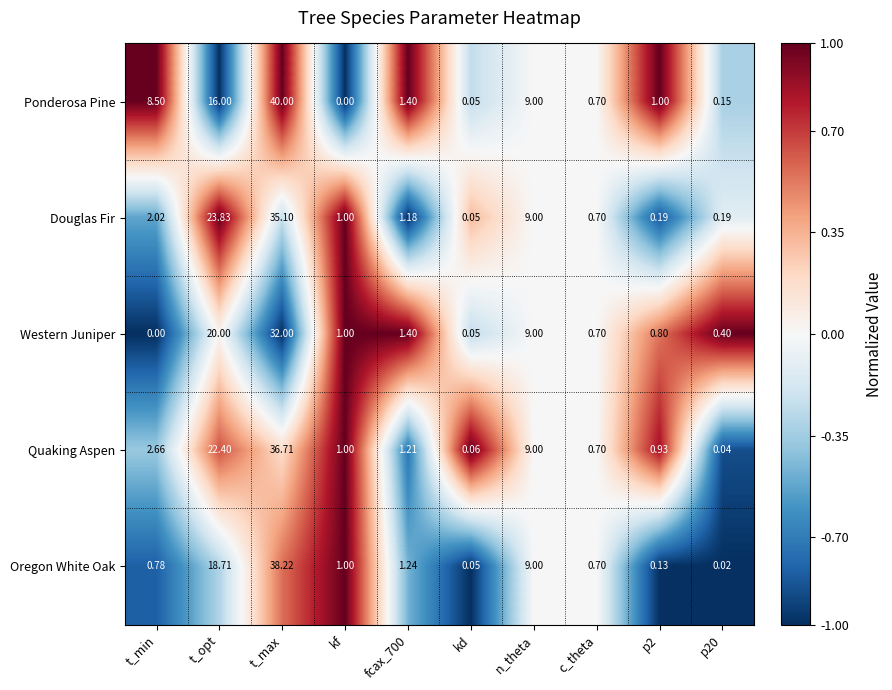

At which label is Western Juniper closest to 16?

t_opt